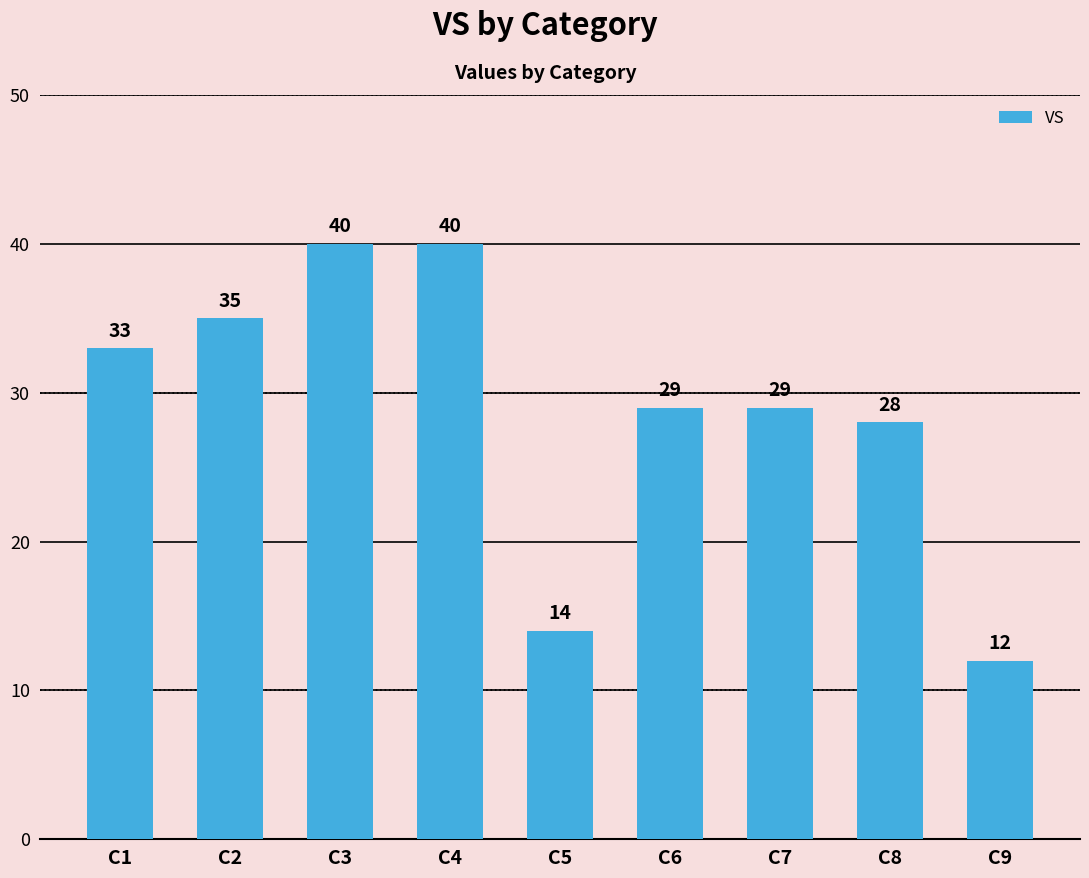

What is the average value?

29